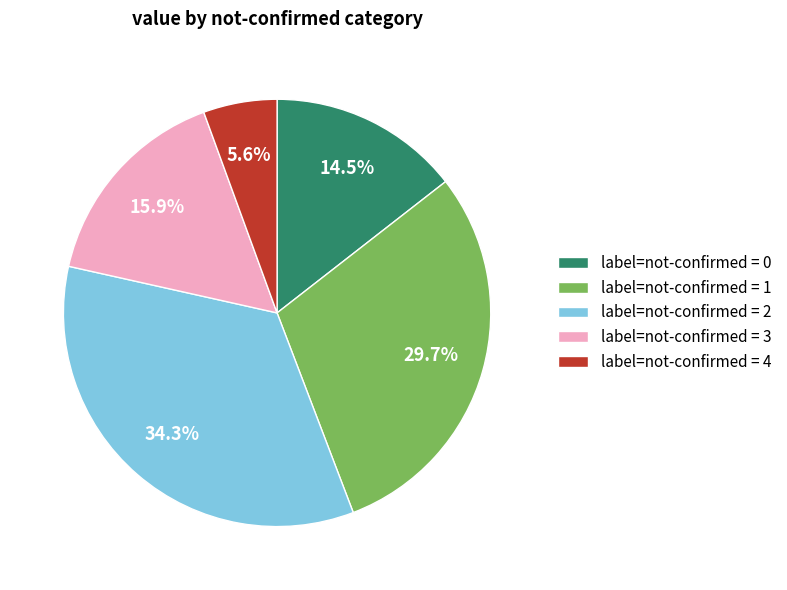

How many segments does this pie chart have?

5